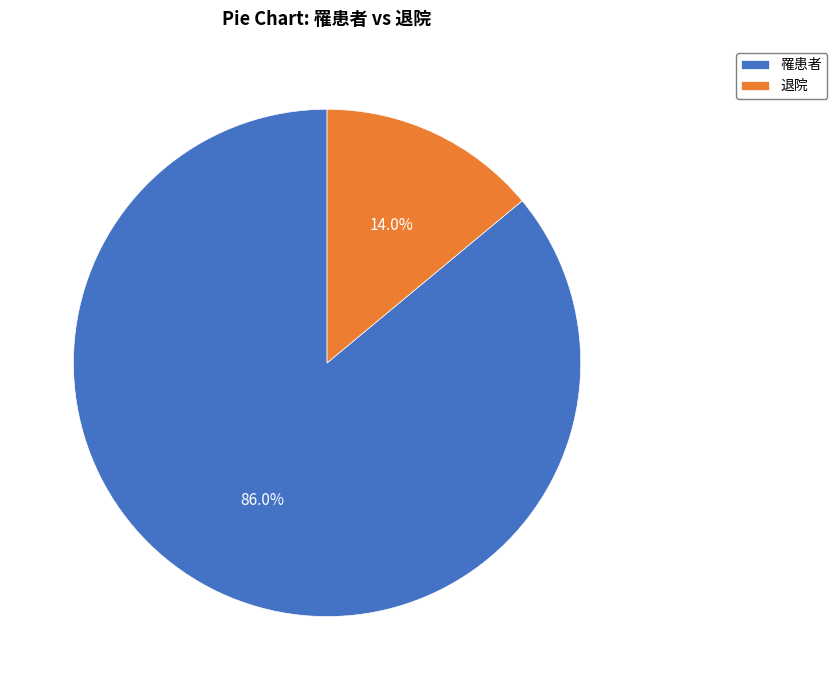

Rank the categories by value from highest to lowest.

罹患者, 退院